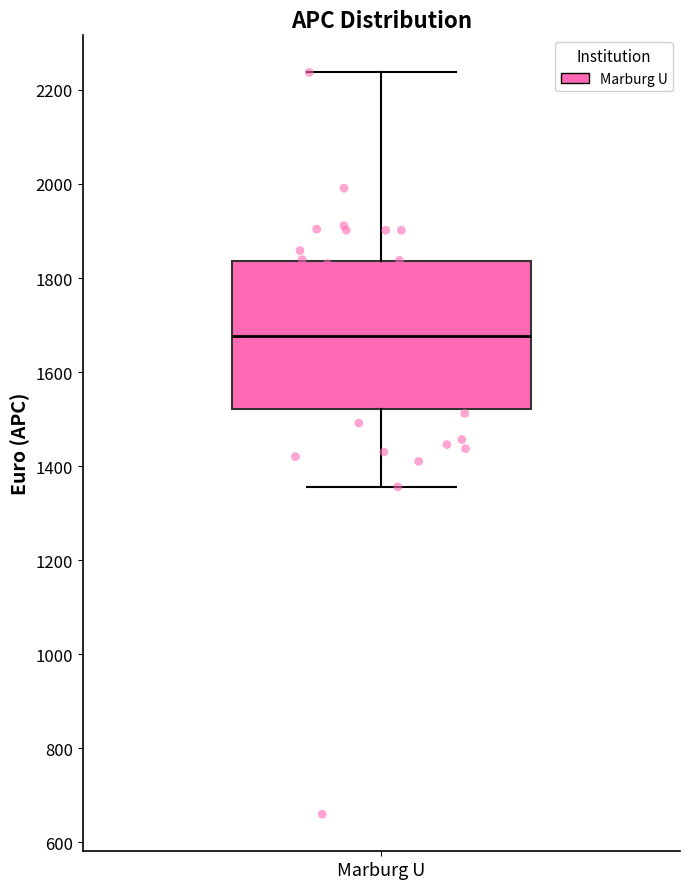

Transcribe this box plot: give where the median line is, the range the box spans, and where the two whiskers end, as read against the y-axis. The values are not printed on the chart, so give them approximately, as read against the axis.

median 1680, box 1520 to 1840, whiskers 1360 to 2240